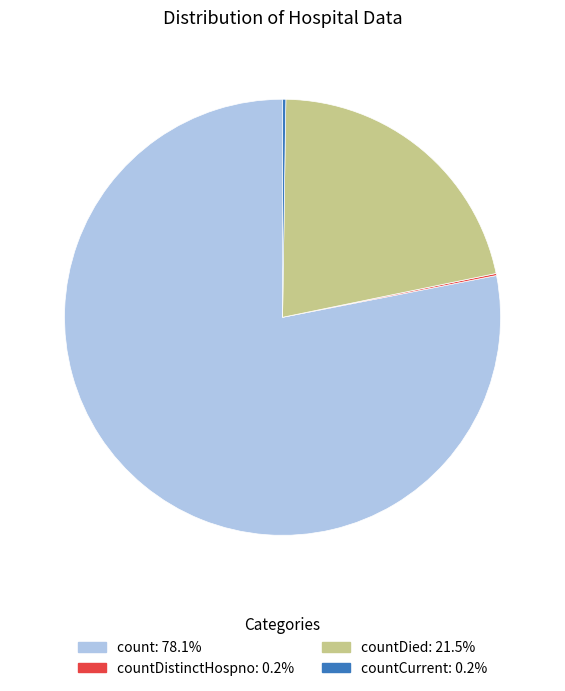

Does any single category account for the majority?

Yes